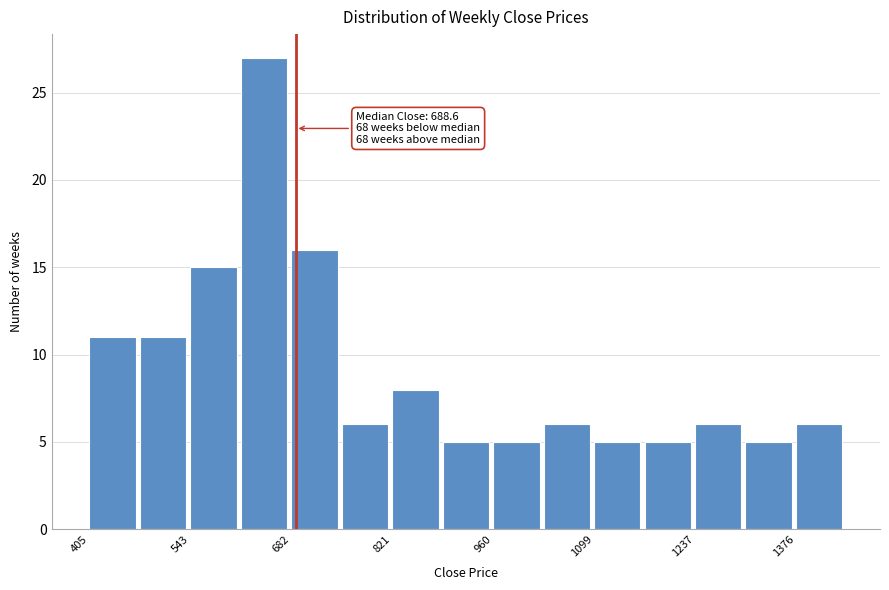

Read against the x-axis, roughly where is the centre of the tallest bar?

640